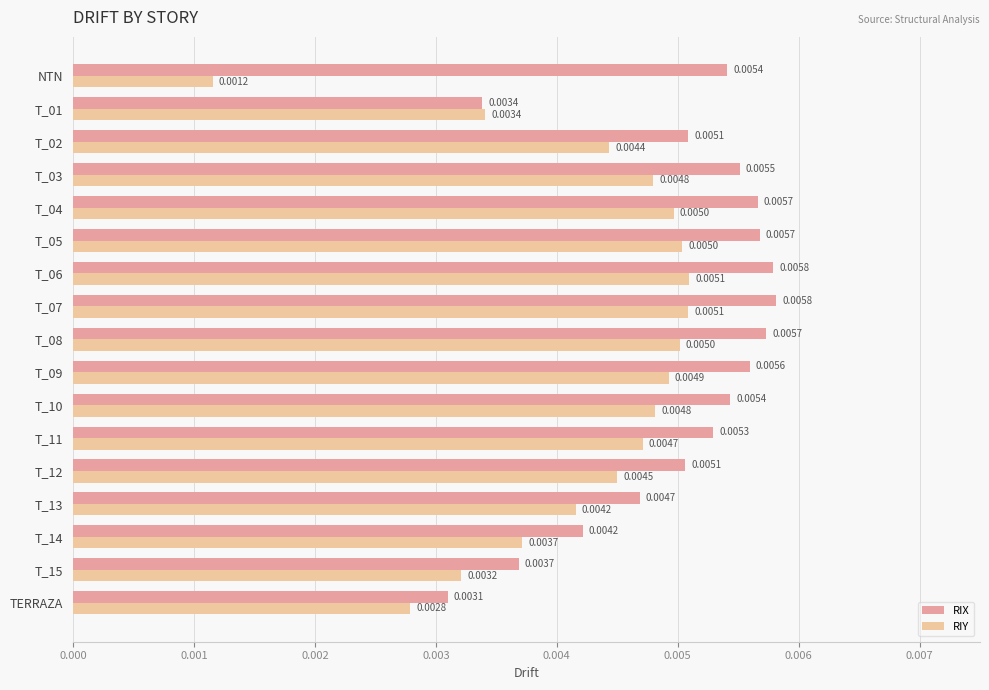

What is the sum of all RIY values?

0.1